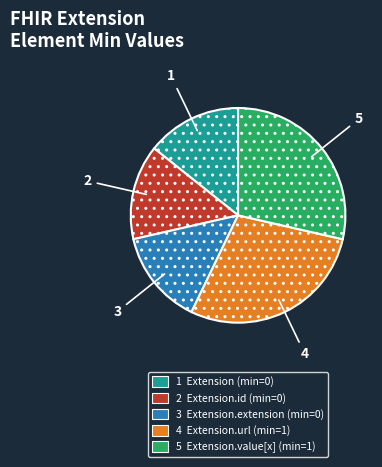

The 5 Extension.value[x] (min=1) slice represents 22% of the pie. True or false?

False